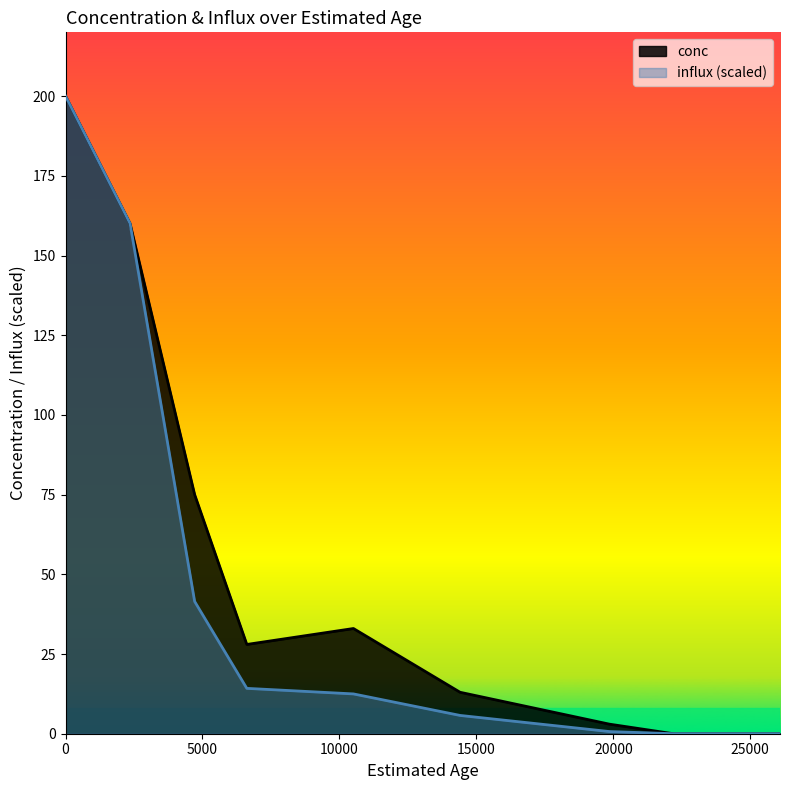

Rank the series at 2357 from highest to lowest value.

influx, conc